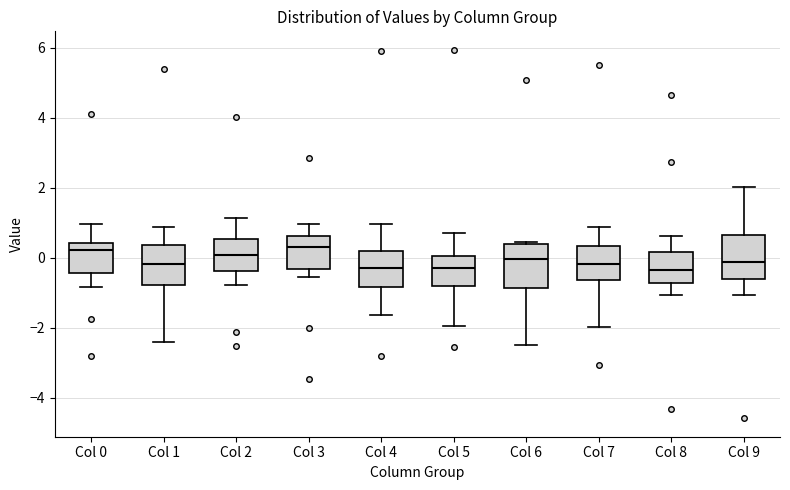

Reading left to right, read every box against the y-axis: the position of its median line, the range the box covers, and the ends of its whiskers. The values are not printed on the chart, so give them approximately, as read against the axis.

Col 0: median 0.2, box -0.4 to 0.4, whiskers -0.8 to 1.0
Col 1: median -0.2, box -0.8 to 0.4, whiskers -2.4 to 0.8
Col 2: median 0.0, box -0.4 to 0.6, whiskers -0.8 to 1.2
Col 3: median 0.4, box -0.4 to 0.6, whiskers -0.6 to 1.0
Col 4: median -0.4, box -0.8 to 0.2, whiskers -1.6 to 1.0
Col 5: median -0.2, box -0.8 to 0.0, whiskers -2.0 to 0.8
Col 6: median 0.0, box -0.8 to 0.4, whiskers -2.4 to 0.4 (just above the box's upper edge)
Col 7: median -0.2, box -0.6 to 0.4, whiskers -2.0 to 0.8
Col 8: median -0.4, box -0.8 to 0.2, whiskers -1.0 to 0.6
Col 9: median -0.2, box -0.6 to 0.6, whiskers -1.0 to 2.0